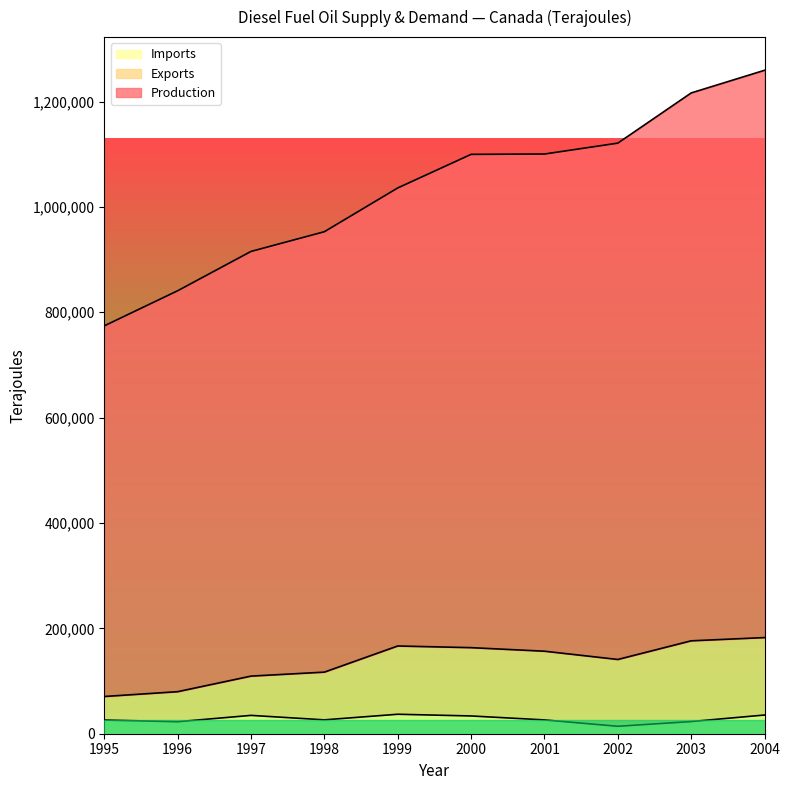

How many interior local peaks does the Exports series have?

1